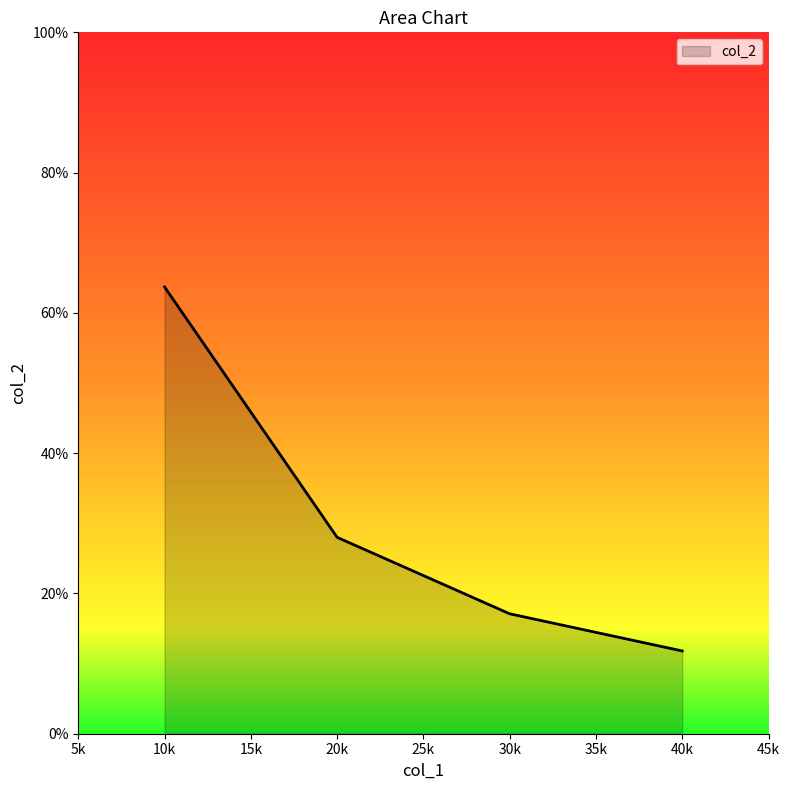

What is the change in value from 10k to 40k?

-51.9